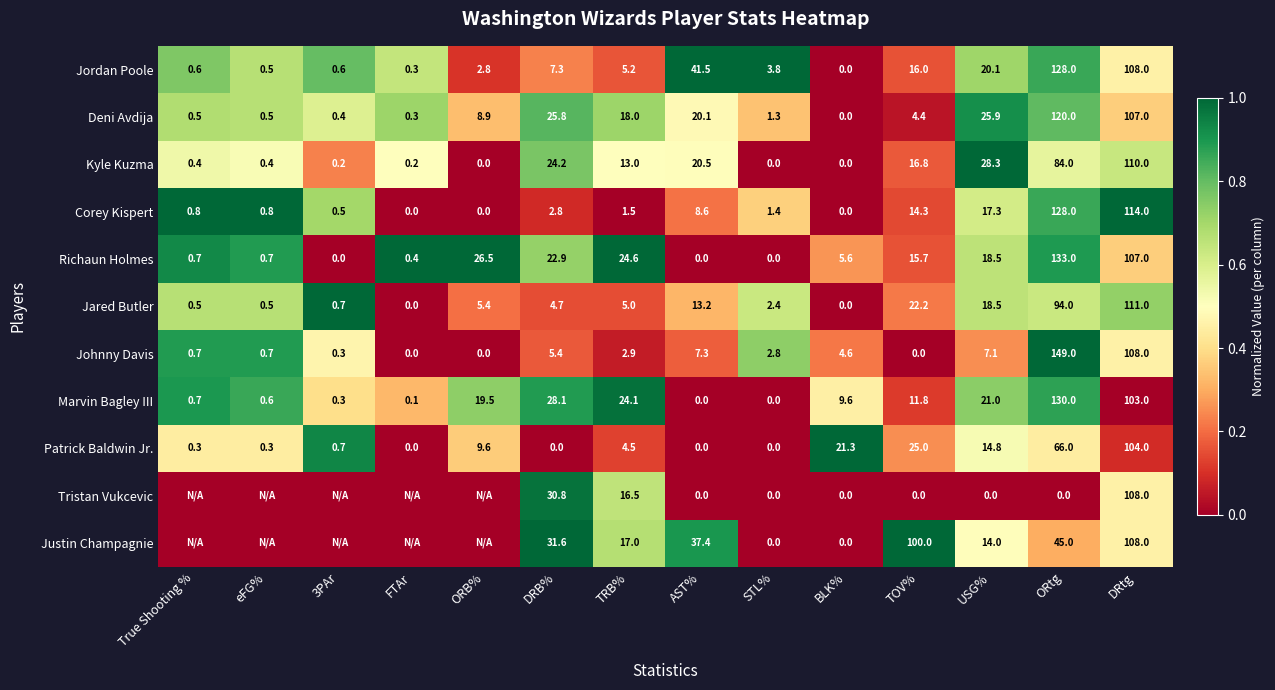

Which series changed the most between TRB% and ORtg?

Johnny Davis